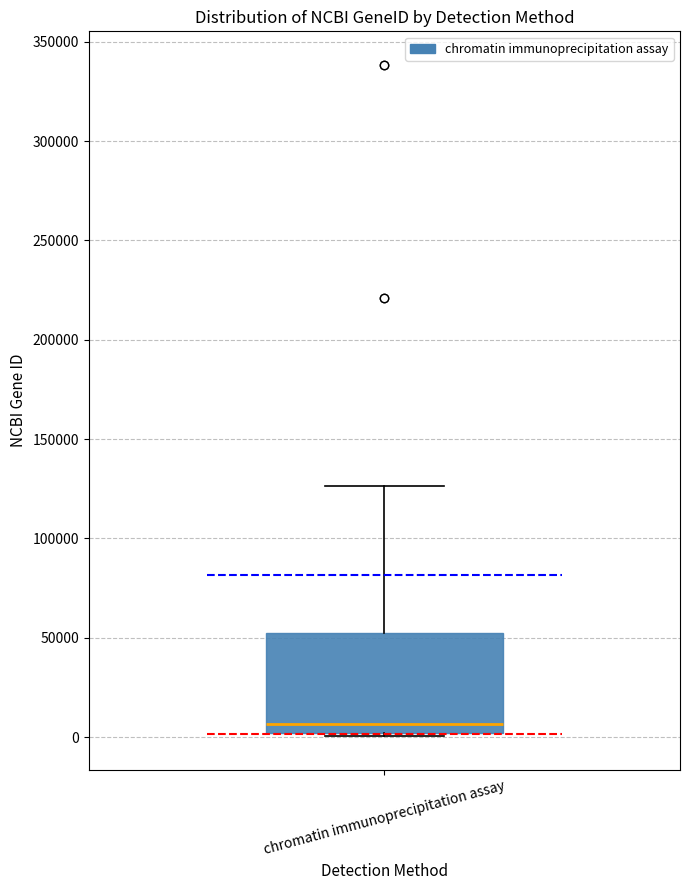

Read this box plot against the y-axis: the position of the median line, the range covered by the box, and the ends of both whiskers. The values are not printed on the chart, so give them approximately, as read against the axis.

median 5000, box 0 to 50000, whiskers 0 (just below the box's lower edge) to 125000